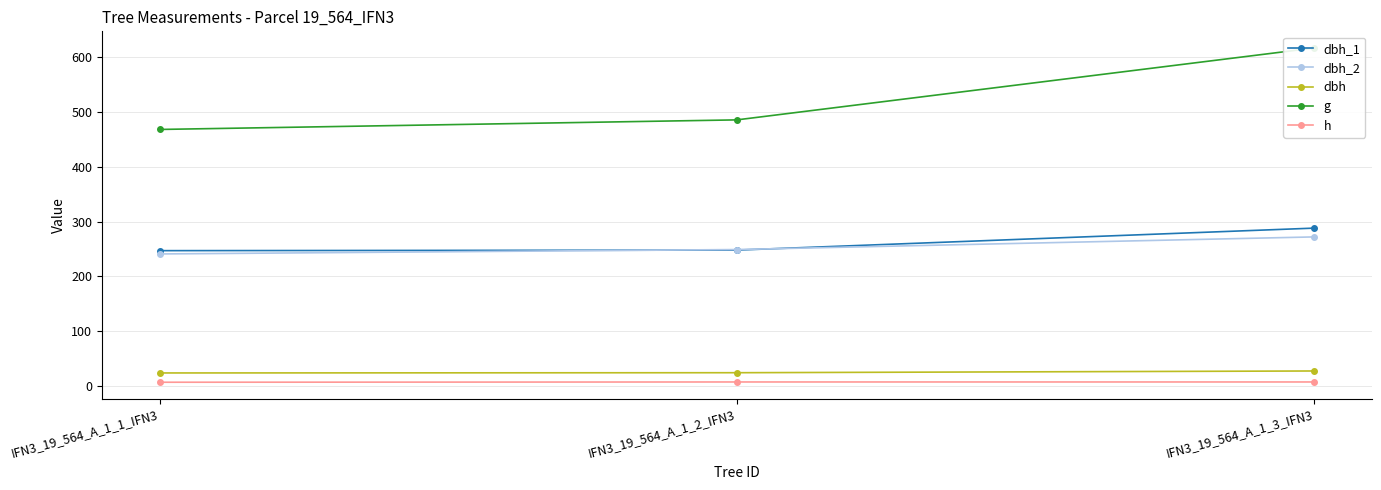

Which has a higher value, IFN3_19_564_A_1_3_IFN3 or IFN3_19_564_A_1_1_IFN3?

IFN3_19_564_A_1_3_IFN3